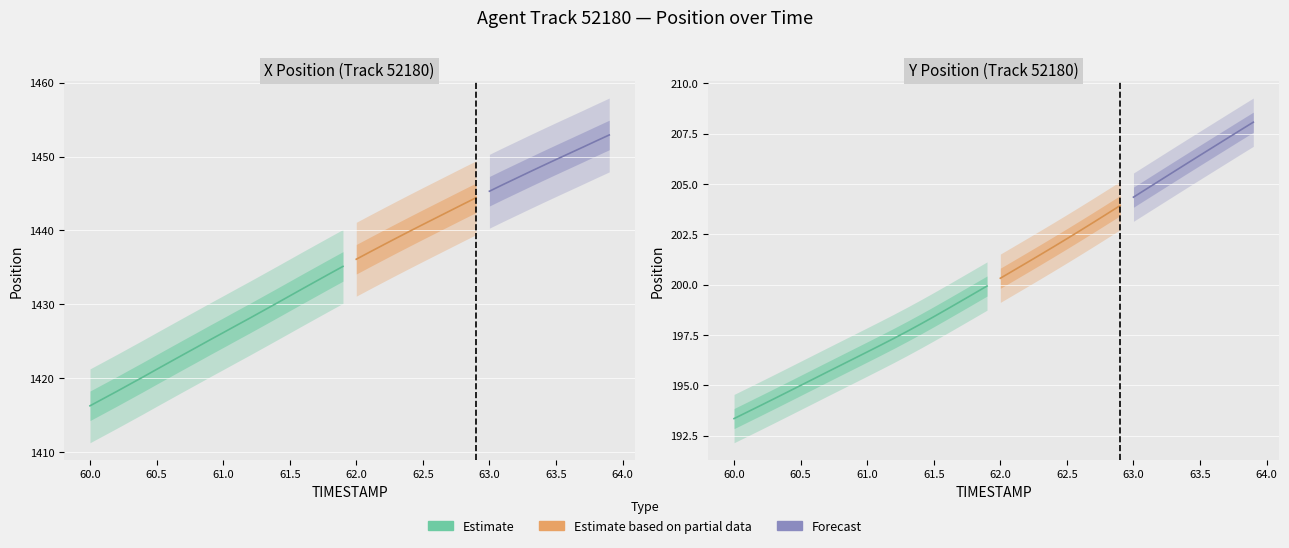

True or false: Y and X cross at least once.

False